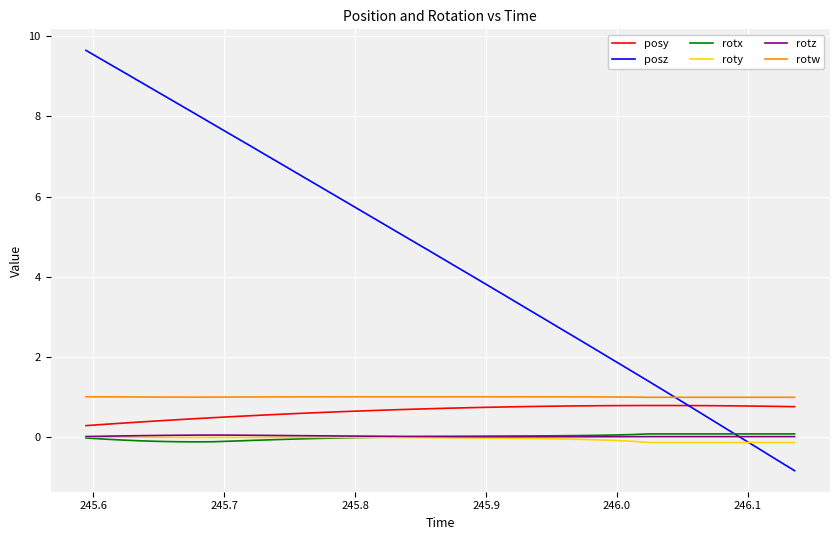

Which series has the largest total across all categories?

posz